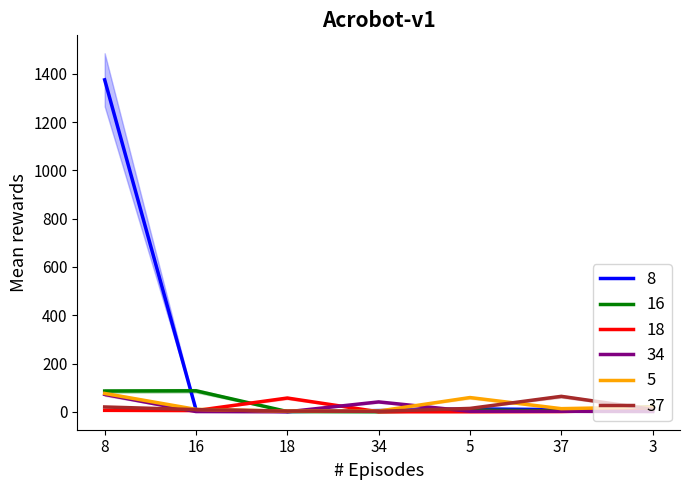

Reading left to right, list all the values displayed in this chart.

8: 8=1375	16=9	18=1	34=5	5=12	37=9	3=4
16: 8=86	16=87	18=1	34=0	5=7	37=4	3=21
18: 8=6	16=5	18=57	34=0	5=0	37=1	3=9
34: 8=72	16=1	18=0	34=41	5=2	37=2	3=1
5: 8=76	16=10	18=3	34=3	5=59	37=13	3=20
37: 8=20	16=9	18=3	34=2	5=14	37=64	3=10